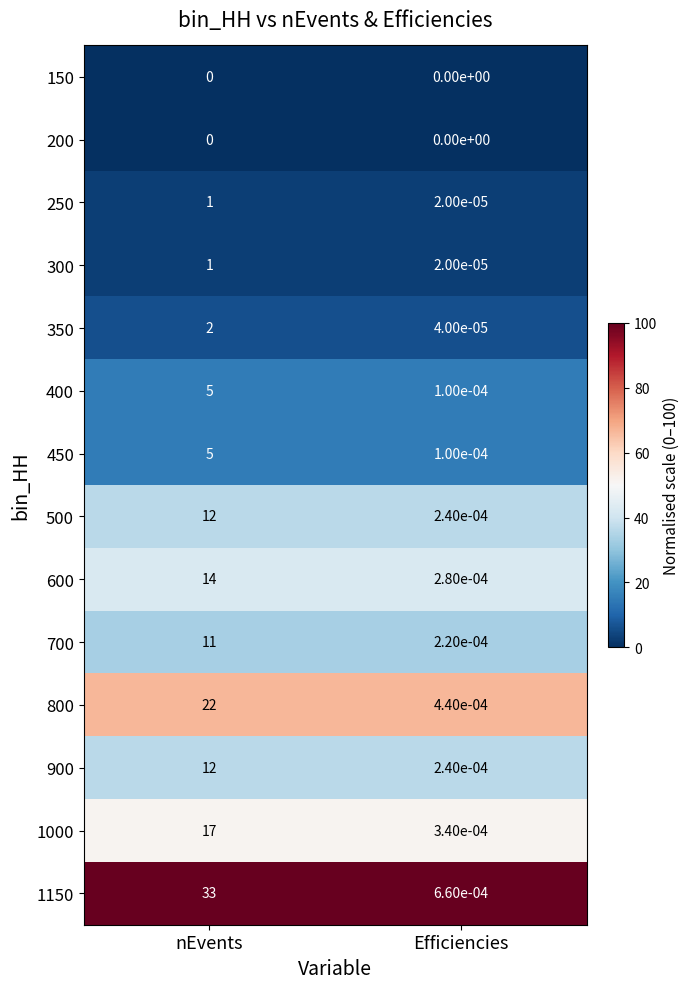

At which category is the sum across all series the highest?

nEvents